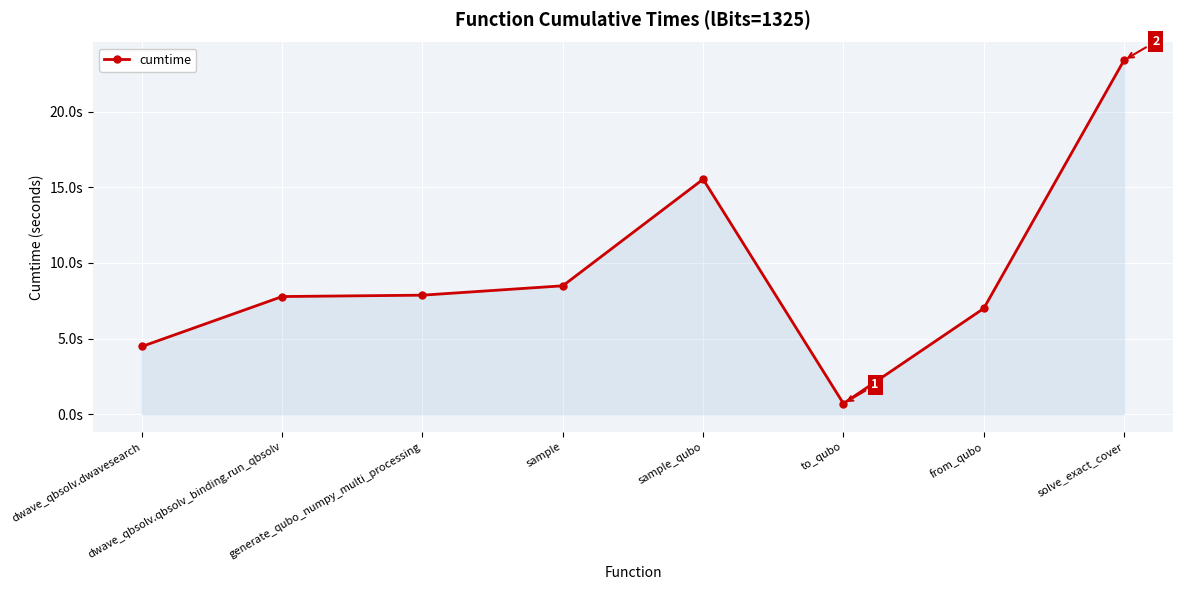

Between dwave_qbsolv.qbsolv_binding.run_qbsolv and solve_exact_cover, which is larger?

solve_exact_cover